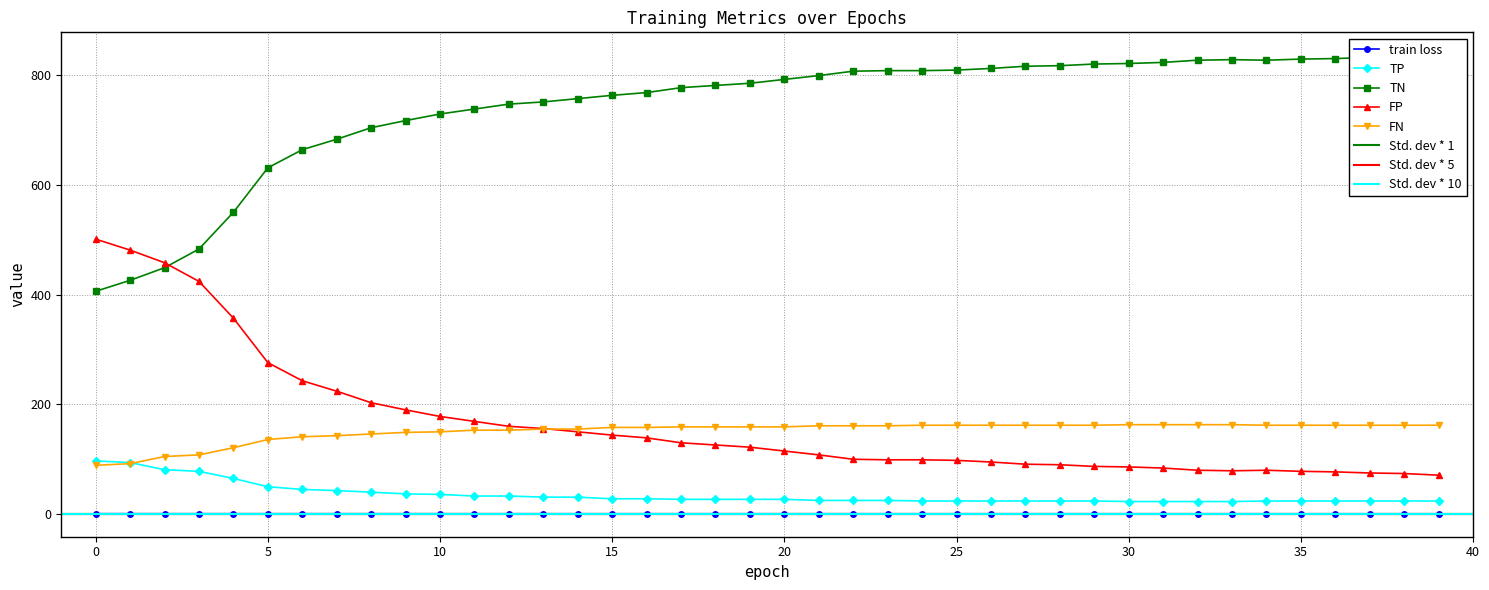

True or false: FN and TN intersect in this chart.

False